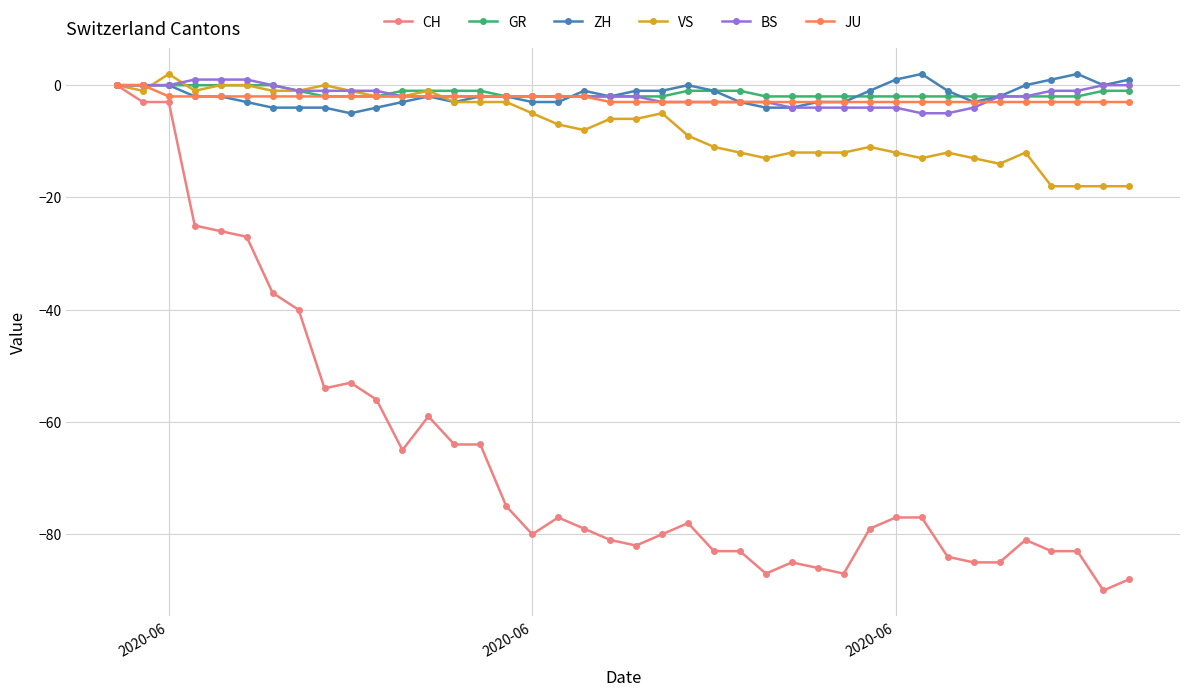

What is the value of the CH point at the 27th from the left?

-85